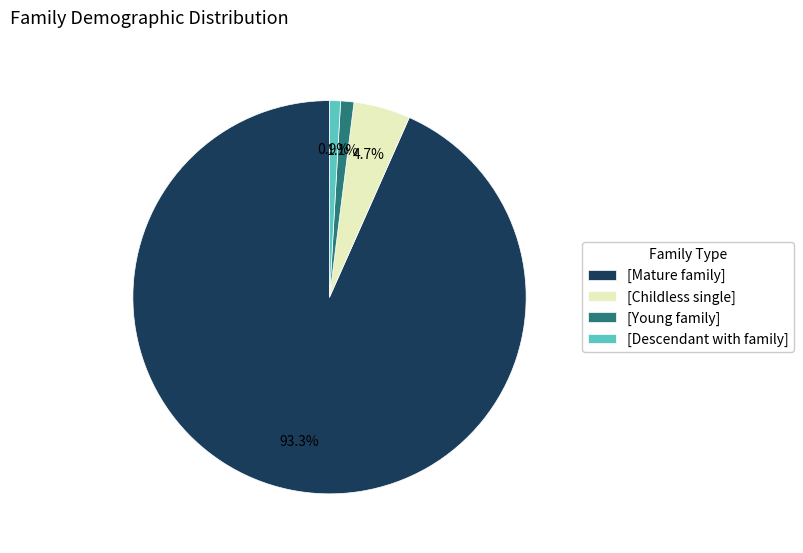

Which category accounts for the majority?

[Mature family]